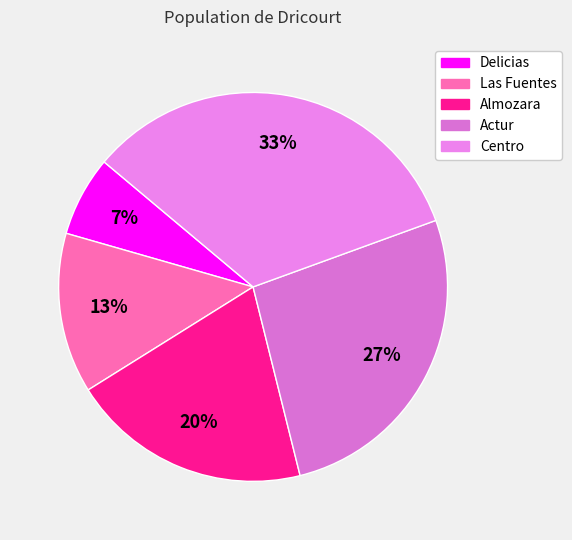

True or false: Las Fuentes accounts for 13% of the total.

True